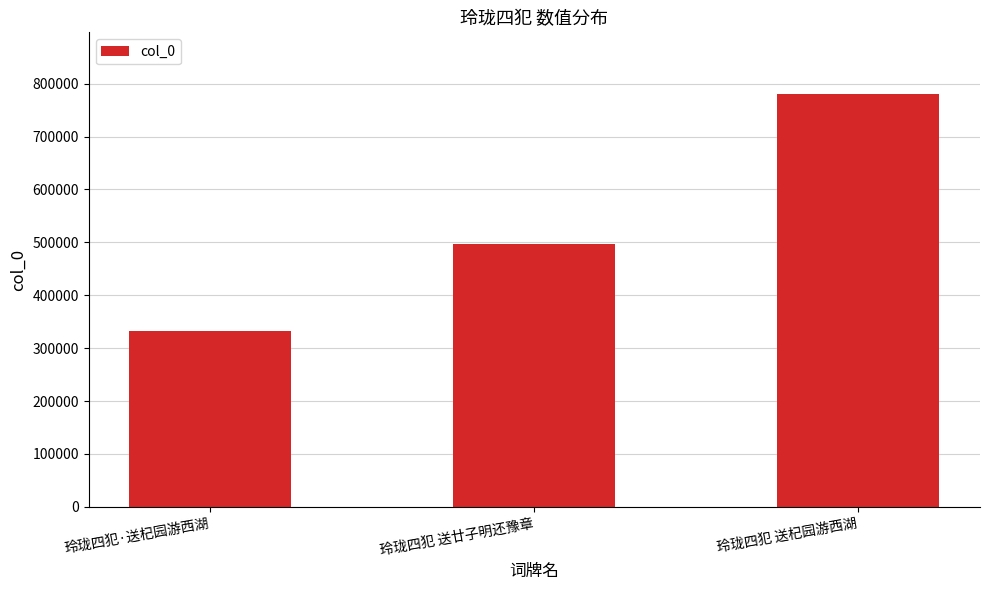

Read the value at 玲珑四犯 送廿子明还豫章.

496868